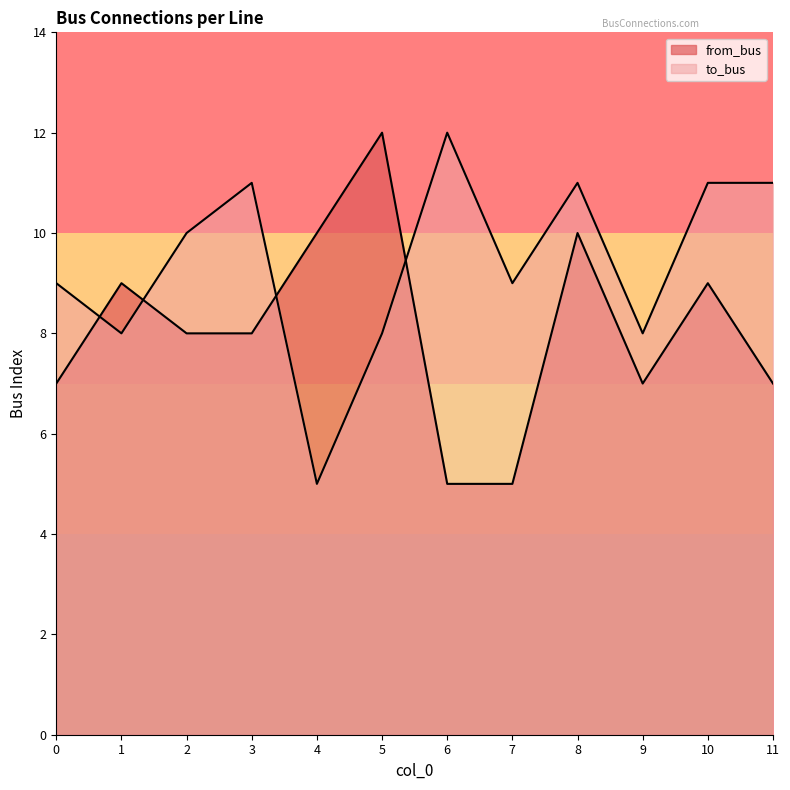

In from_bus, how many points are lower than both neighbors (excluding endpoints)?

1